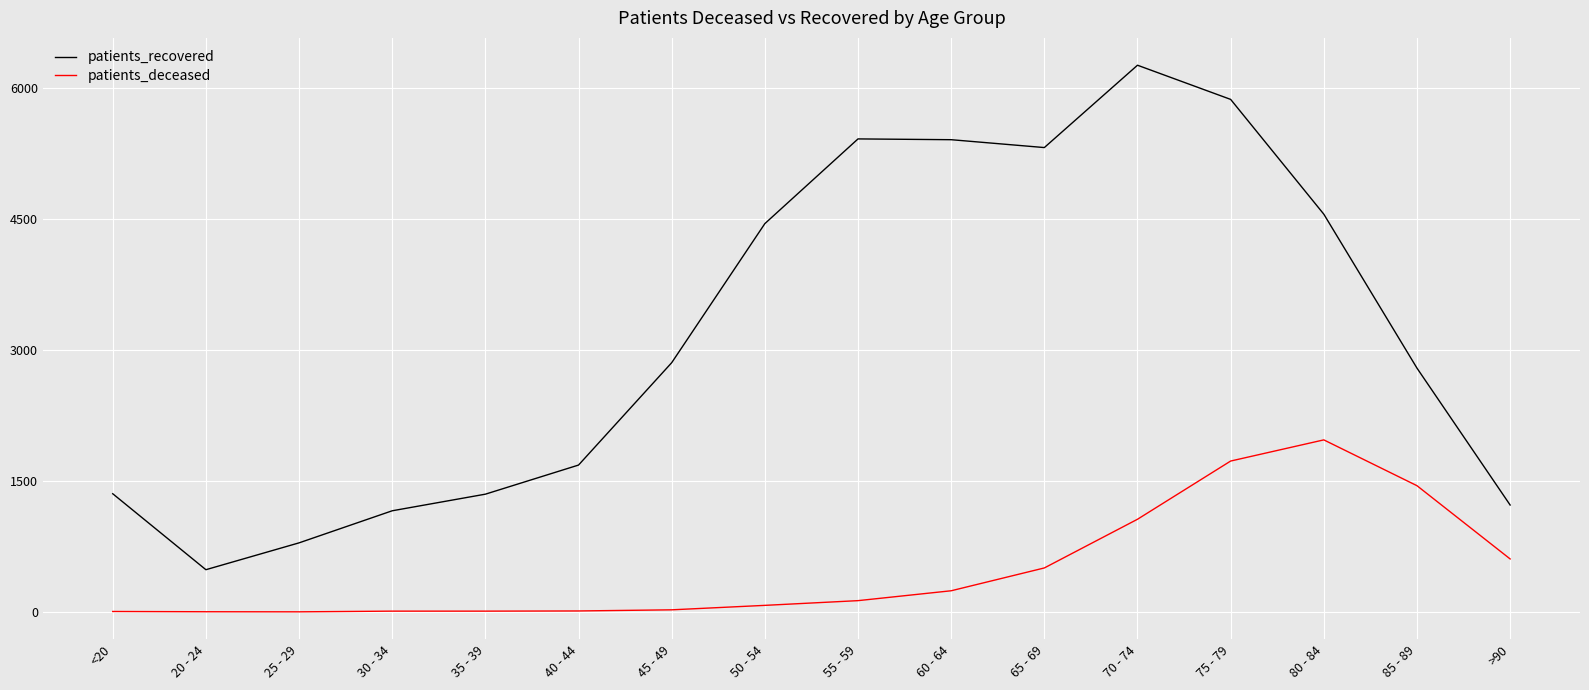

What are all the series names shown in the legend?

patients_recovered, patients_deceased